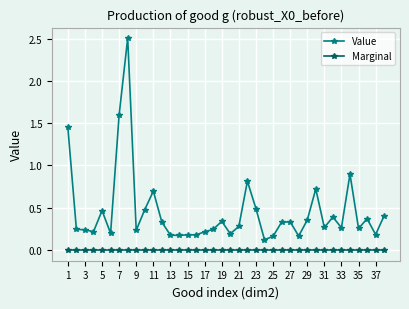

How many distinct data groups are displayed?

2